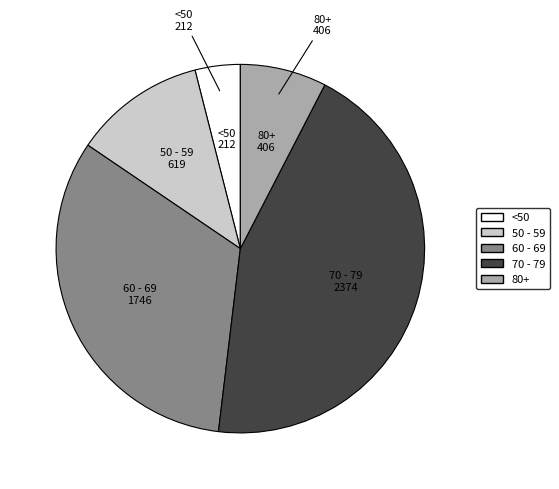

Is there a majority slice in this chart?

No